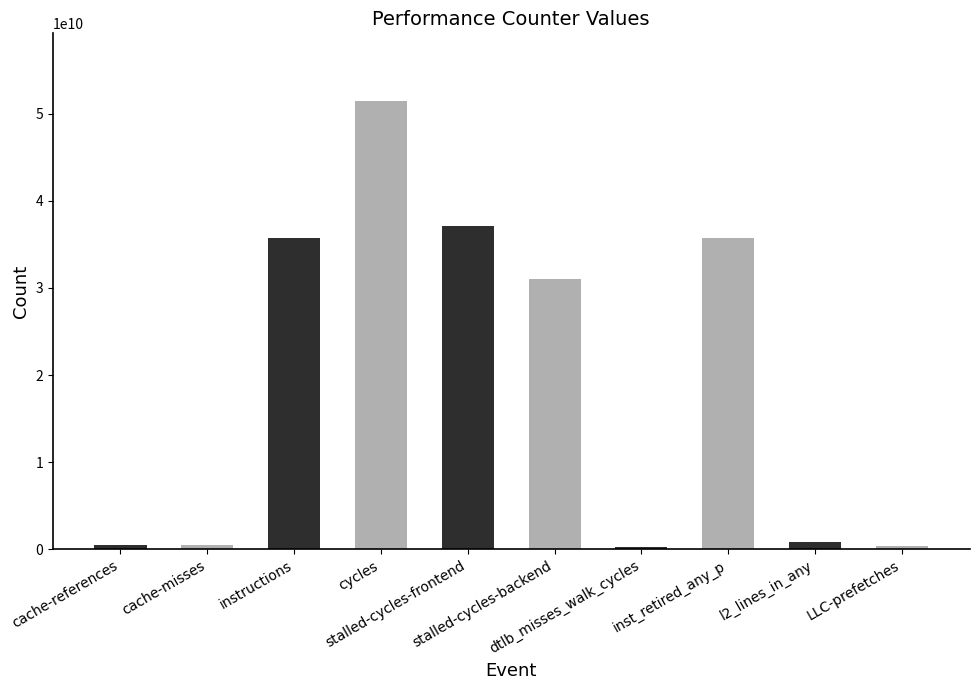

What is the sum of all values?

193648921625